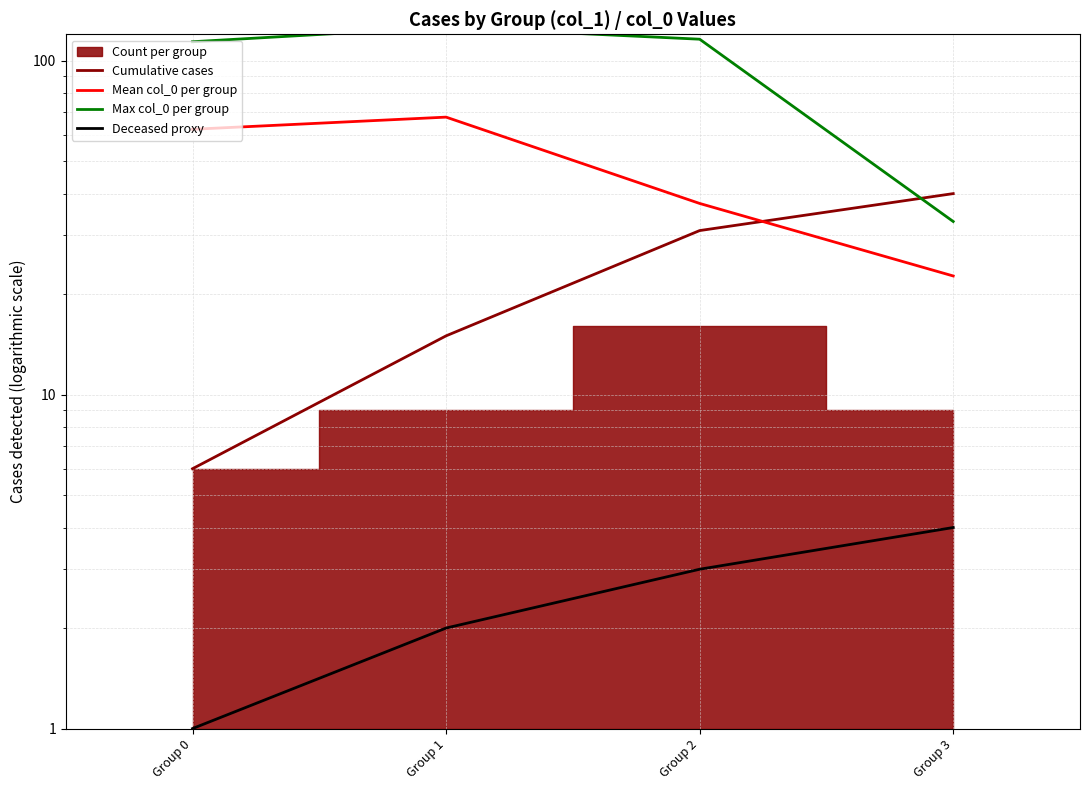

What value does the Deceased proxy series have at Group 0?

1.0